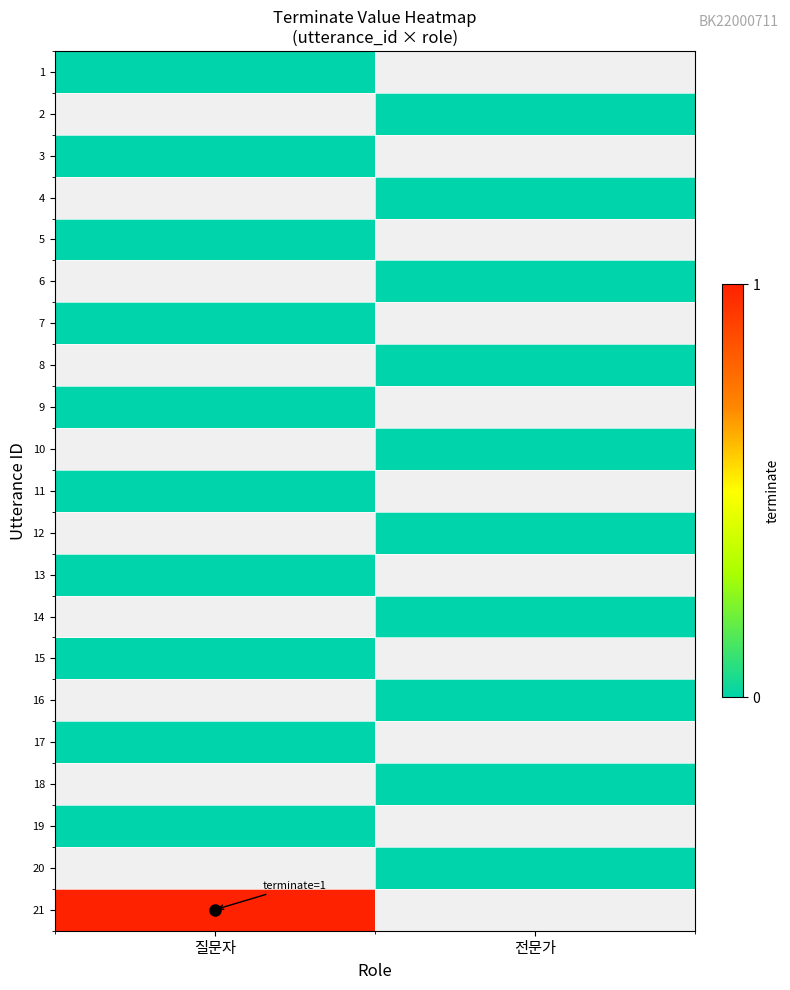

At how many categories does at least one series exceed 0?

1